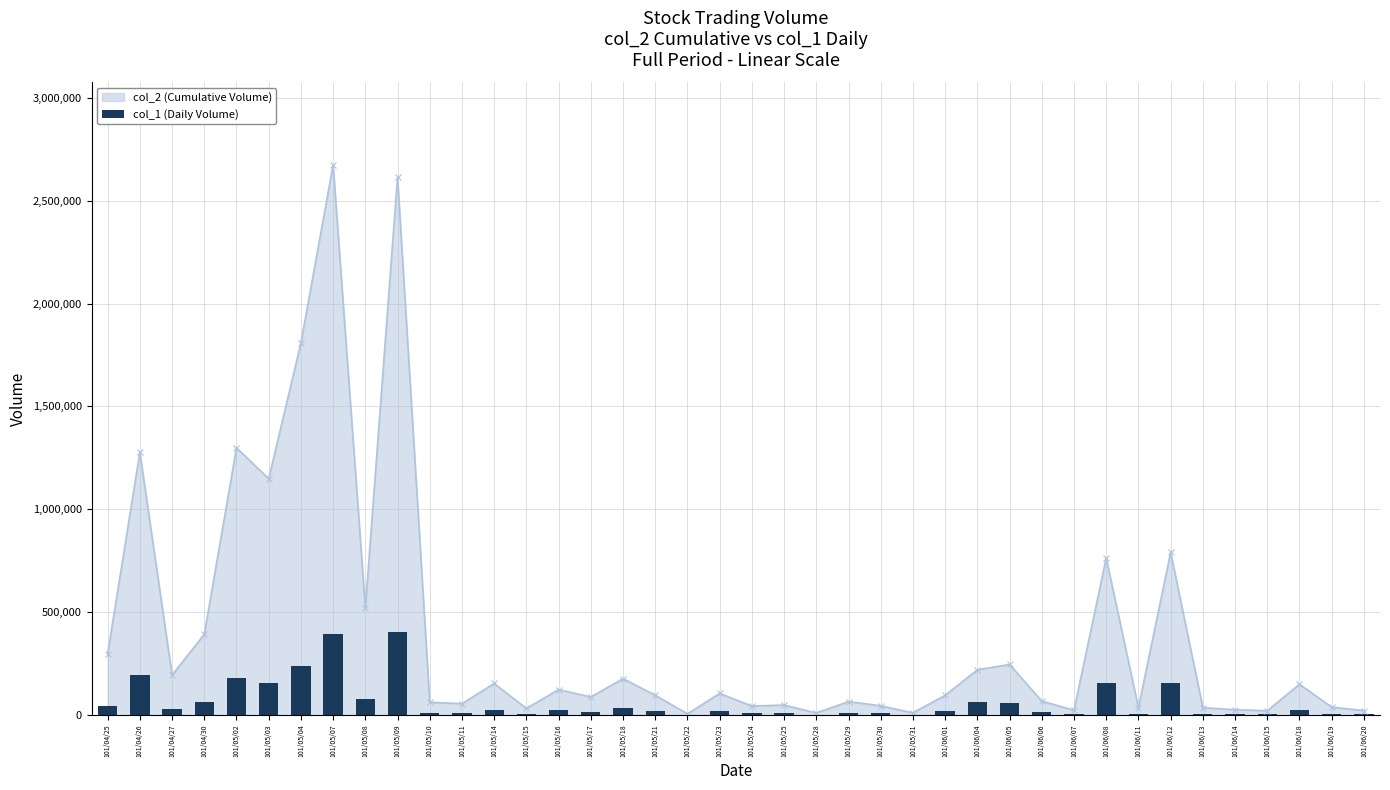

How many values are below 18298?

20